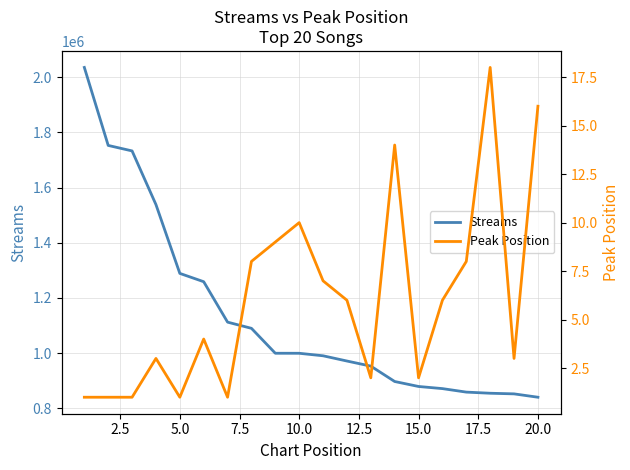

What are all the series names shown in the legend?

Streams, Peak Position